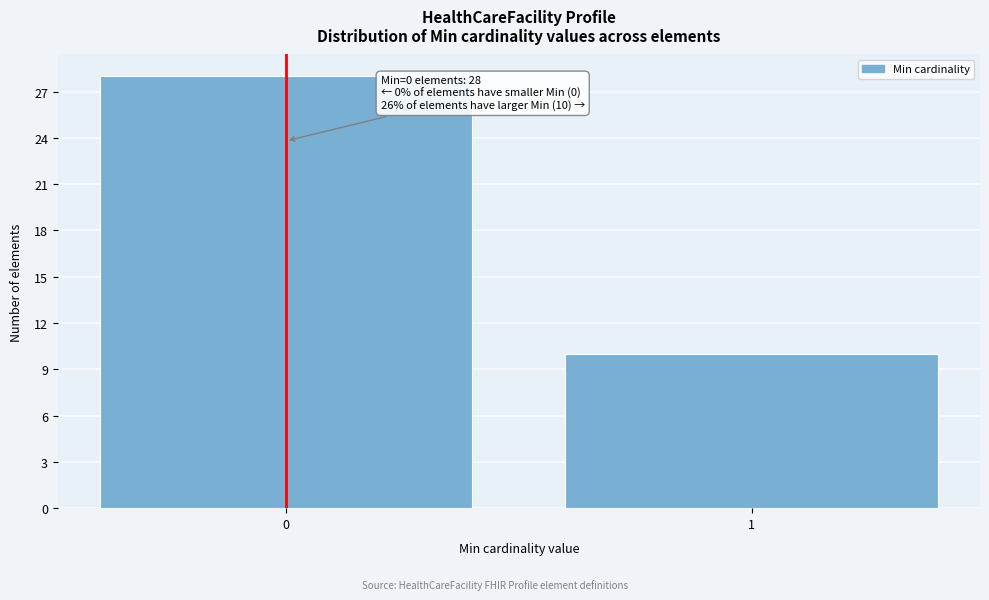

Reading left to right, transcribe all the data shown in this chart.

0=28	1=10